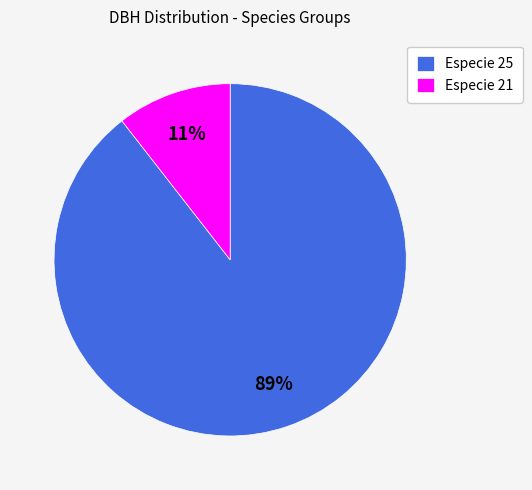

Is it true that Especie 21 is 17% of the pie?

False